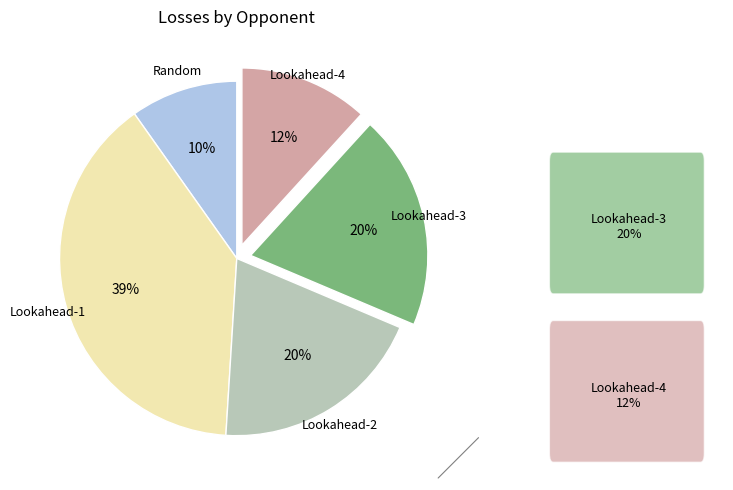

True or false: Lookahead-4 accounts for 12% of the total.

True